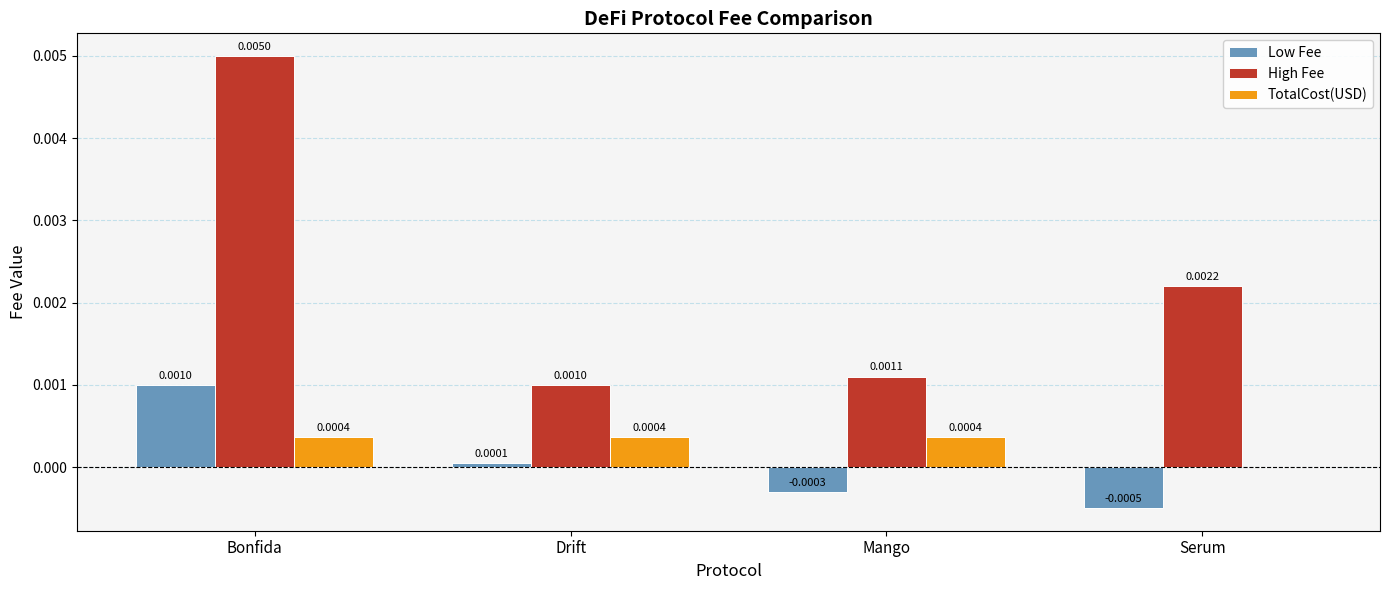

Which category has the highest value across all series?

Bonfida